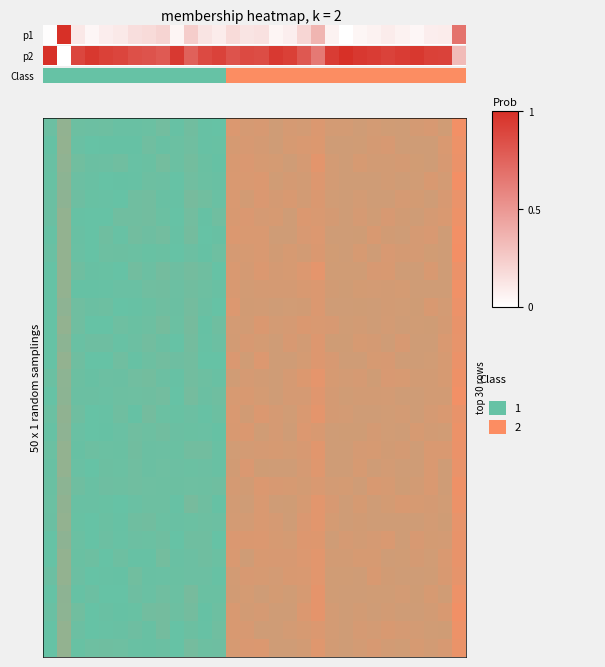

What is the ratio of the value at 26 to the value at 17?

1.0